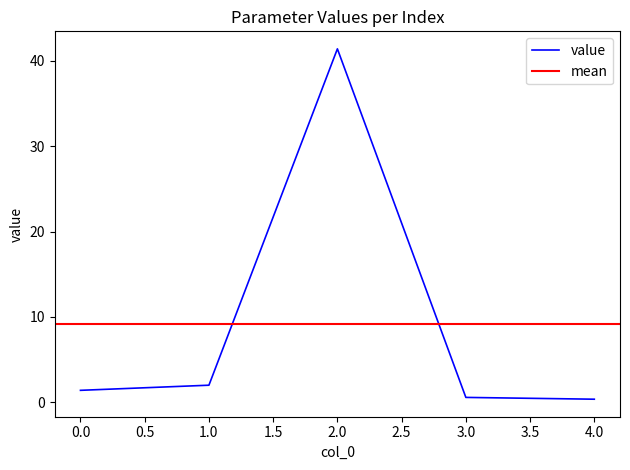

What is the change in value from 1 to 4?

-1.6